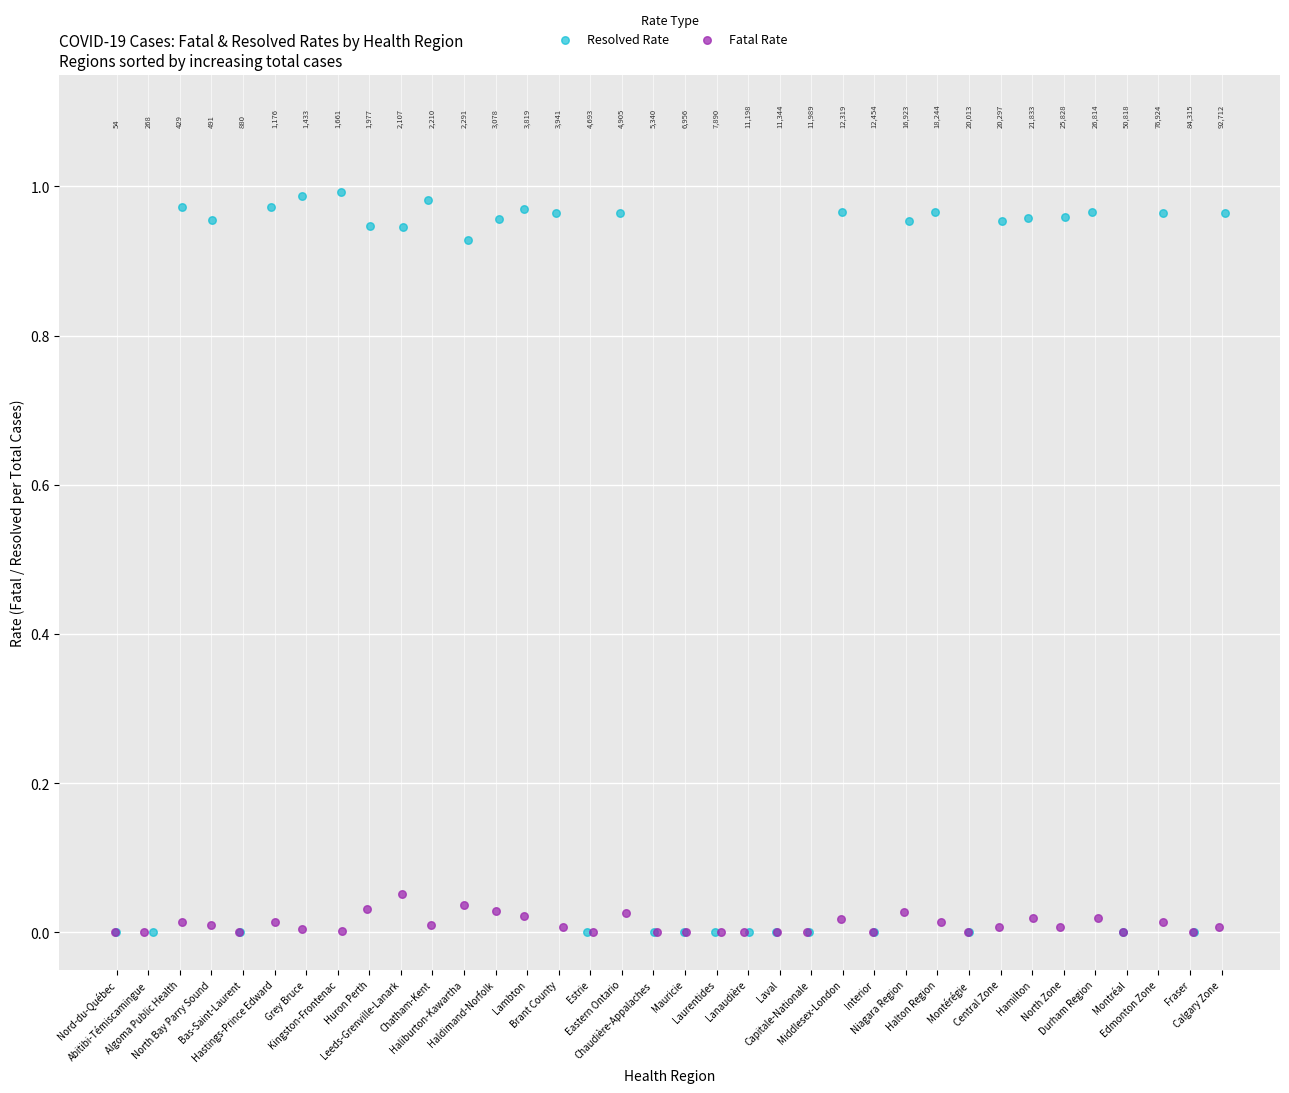

What are all the series names shown in the legend?

Resolved Rate, Fatal Rate